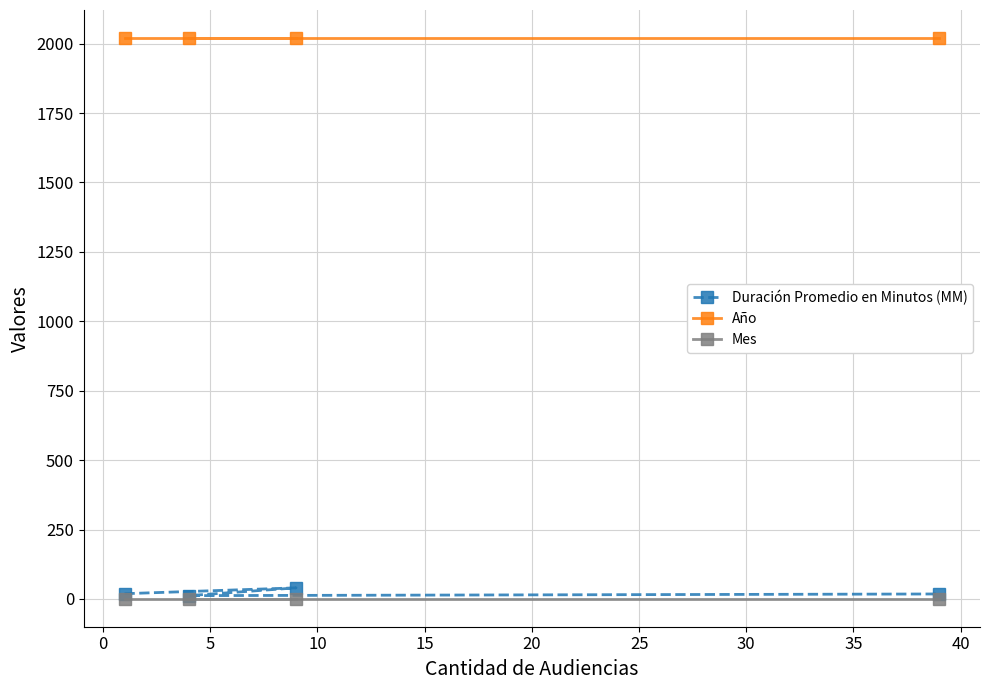

What is the highest value of the Año series?

2020